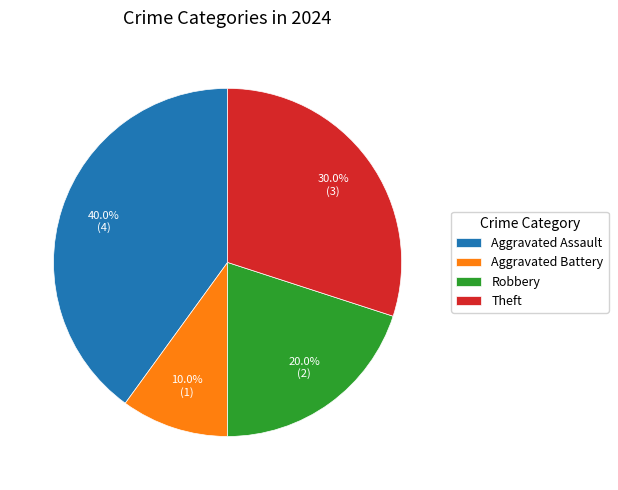

Is there a majority slice in this chart?

No